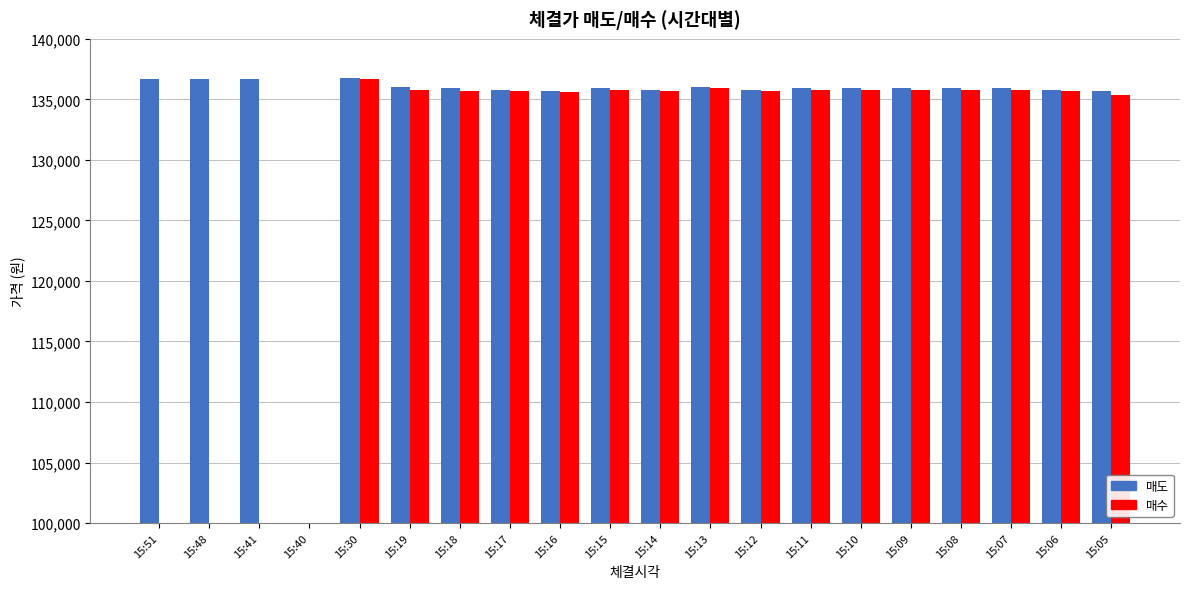

How many groups of bars are there?

20